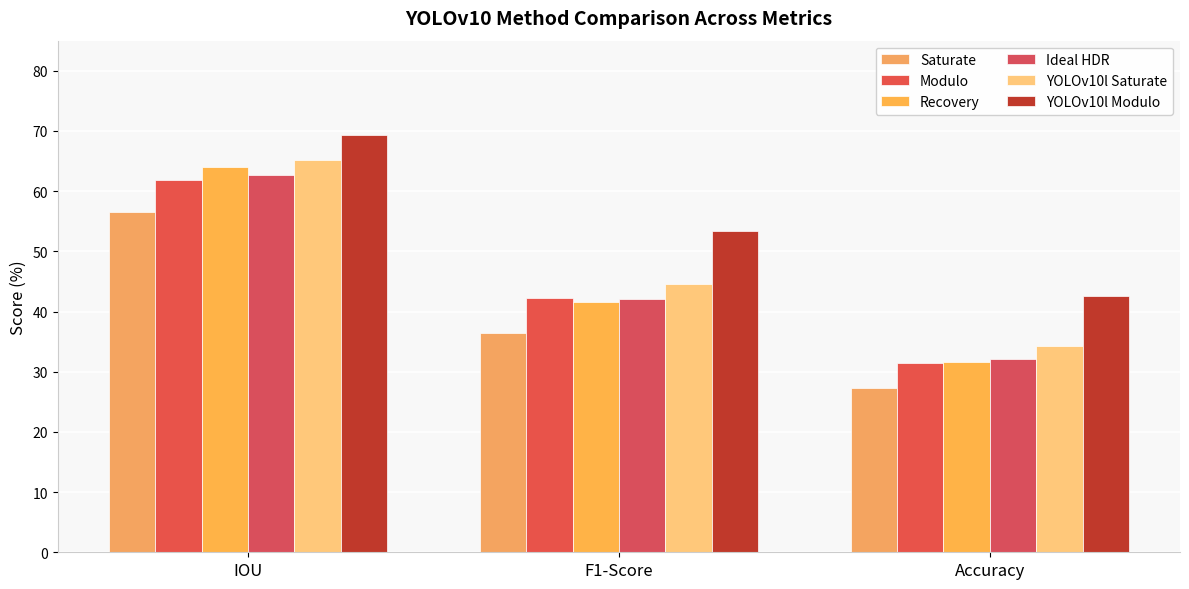

At which label does Modulo first exceed 42?

IOU